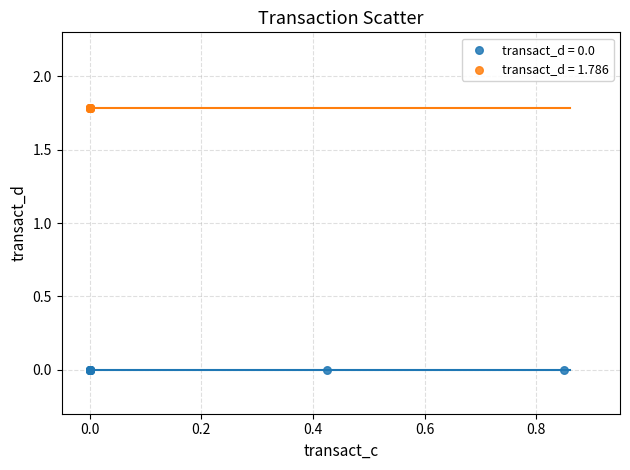

Which series reaches the minimum Y coordinate?

transact_d = 0.0